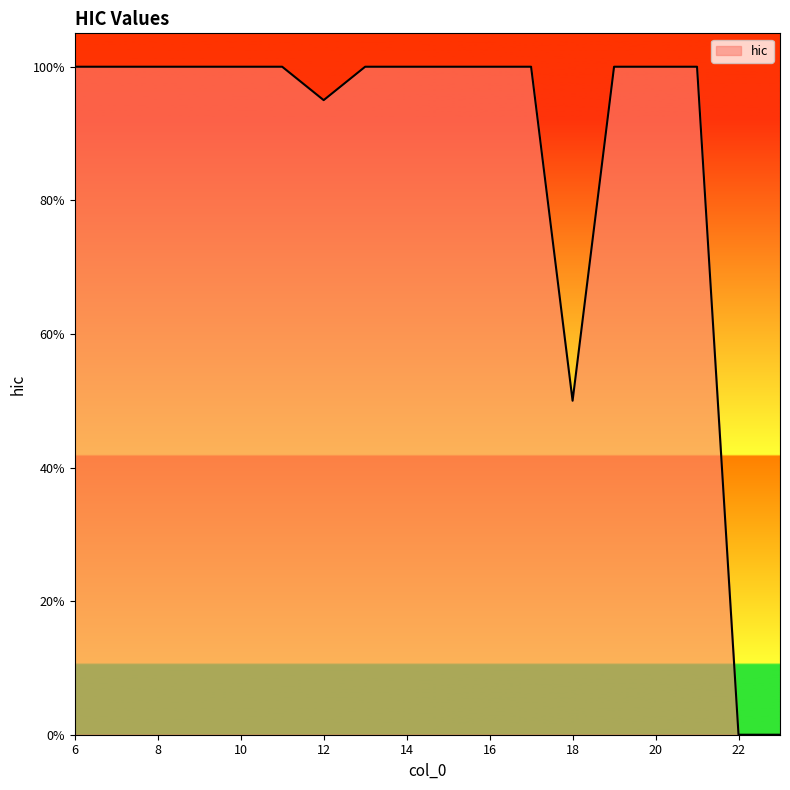

Reading left to right, transcribe all the data shown in this chart.

1.0	1.0	1.0	1.0	1.0	1.0	0.9	1.0	1.0	1.0	1.0	1.0	0.5	1.0	1.0	1.0	0.0	0.0